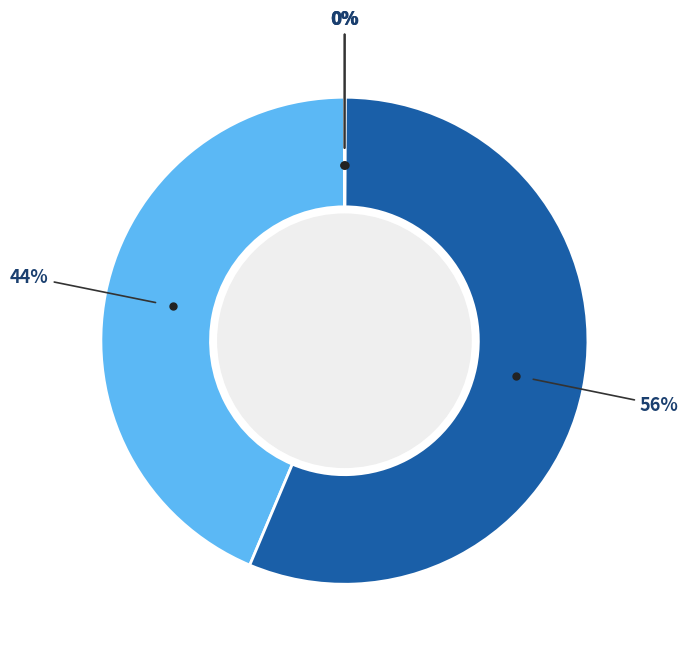

To the nearest percent, what is the difference between the largest and smallest slice percentages?

56%